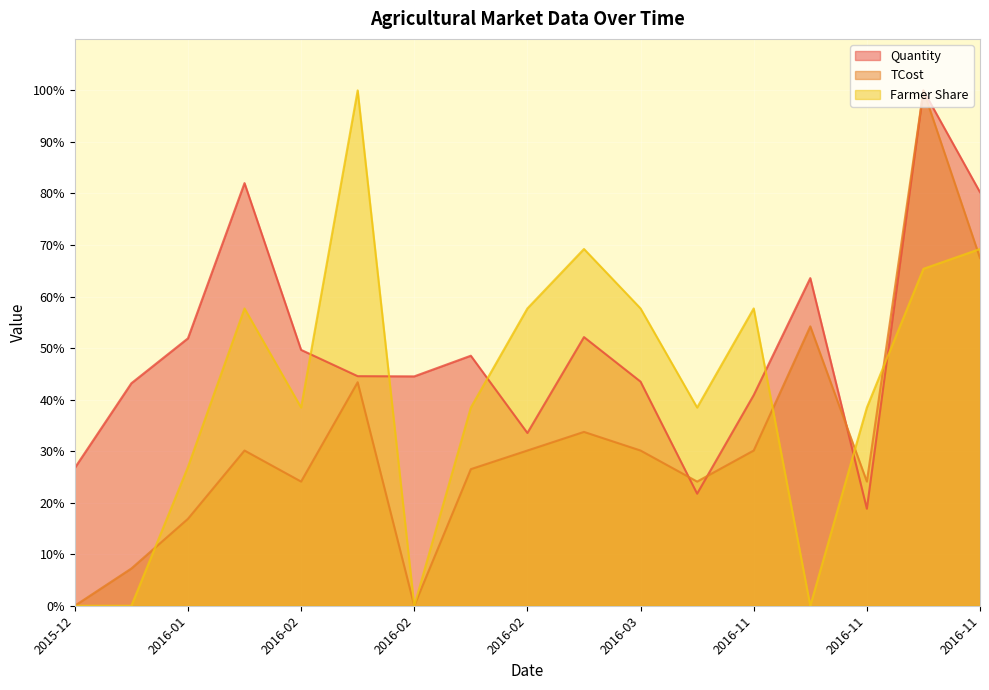

Rank the categories by Farmer Share value from lowest to highest.

2015-12, 2015-12, 2016-02, 2016-11, 2016-01, 2016-02, 2016-02, 2016-11, 2016-11, 2016-01, 2016-02, 2016-03, 2016-11, 2016-11, 2016-02, 2016-11, 2016-02